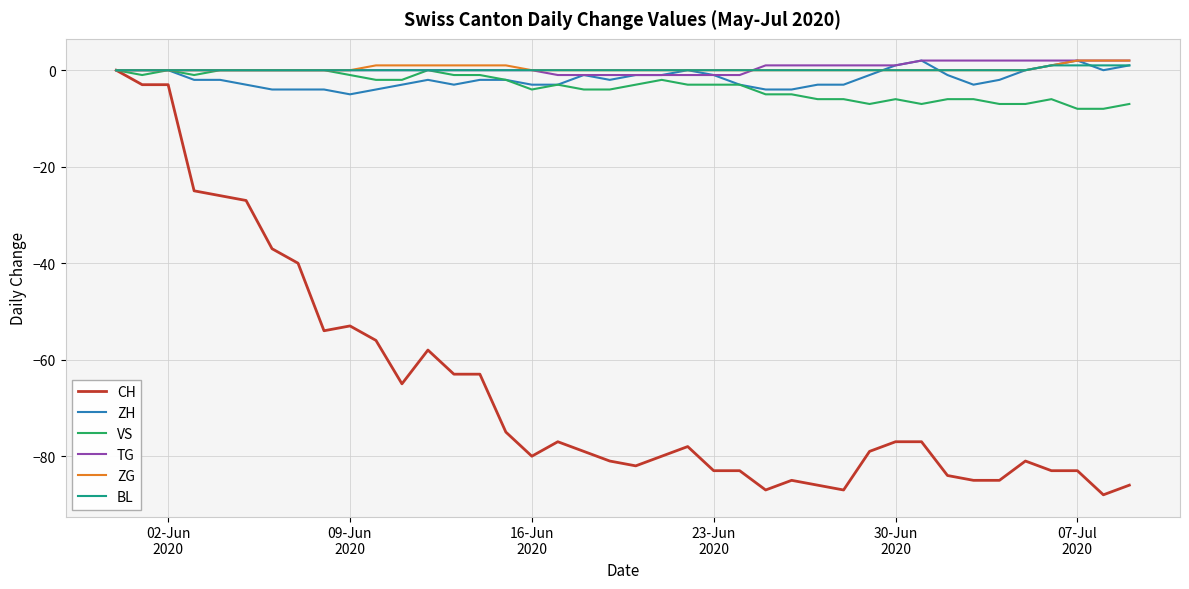

Count the number of categories in the chart.

40